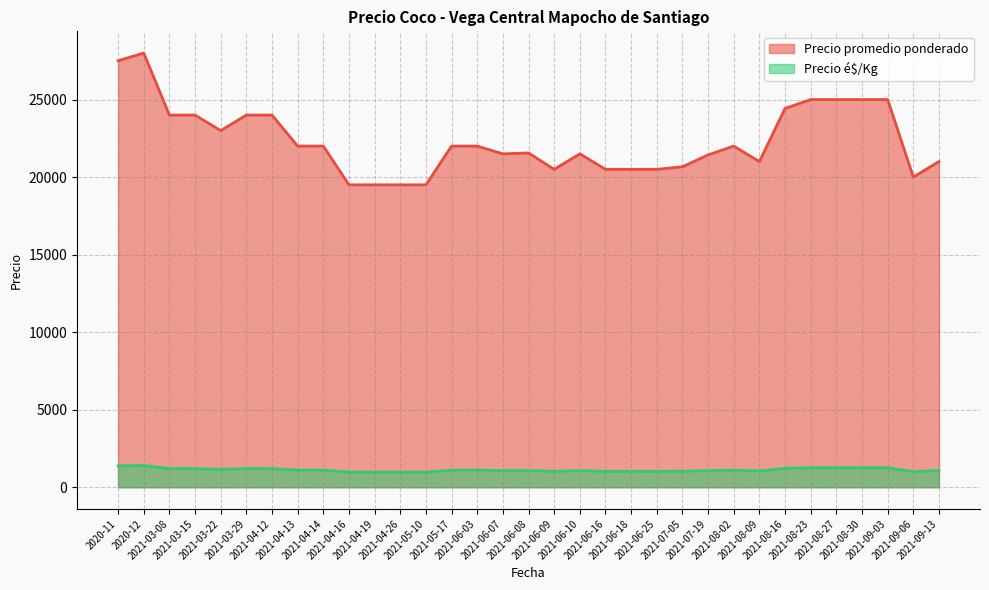

True or false: Precio é$/Kg and Precio promedio ponderado cross at least once.

False